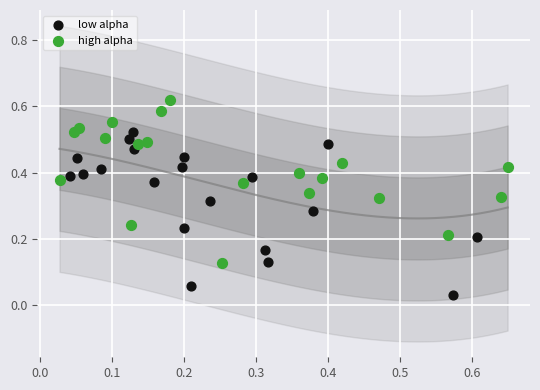

Which series contains the highest Y value?

high alpha